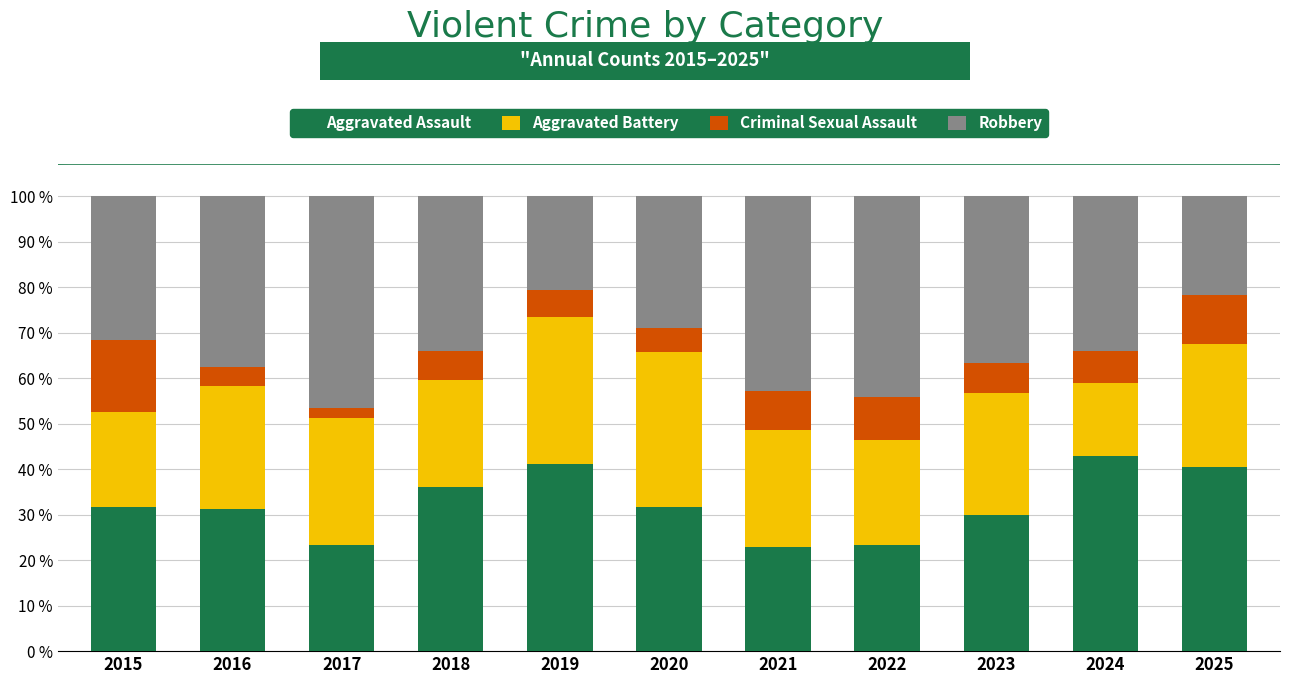

The value of Aggravated Assault at 2024 is 42.9. True or false?

True